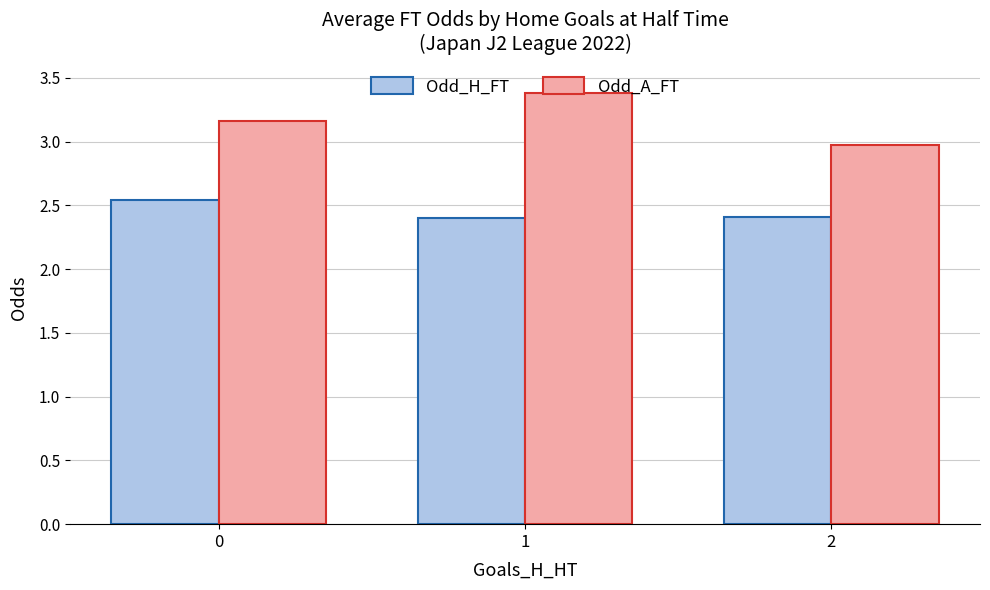

How many groups of bars are there?

3